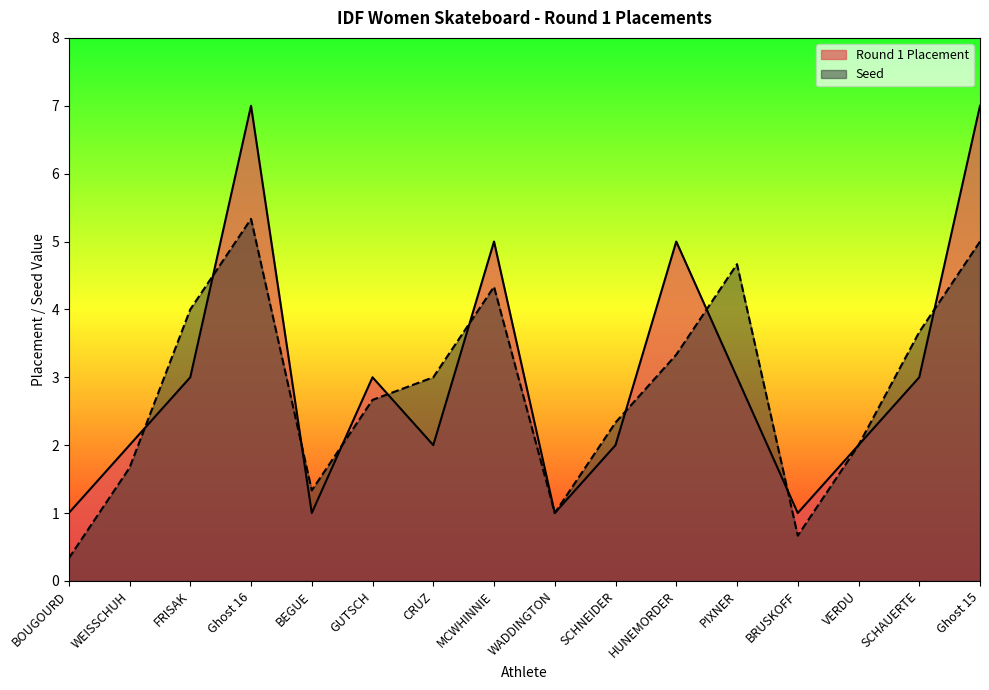

Reading right to left, list all the values displayed in this chart.

Round 1 Placement: Ghost 15=7.0	SCHAUERTE=3.0	VERDU=2.0	BRUSKOFF=1.0	PIXNER=3.0	HUNEMORDER=5.0	SCHNEIDER=2.0	WADDINGTON=1.0	MCWHINNIE=5.0	CRUZ=2.0	GUTSCH=3.0	BEGUE=1.0	Ghost 16=7.0	FRISAK=3.0	WEISSCHUH=2.0	BOUGOURD=1.0
Seed: Ghost 15=5.0	SCHAUERTE=3.7	VERDU=2.0	BRUSKOFF=0.7	PIXNER=4.7	HUNEMORDER=3.3	SCHNEIDER=2.3	WADDINGTON=1.0	MCWHINNIE=4.3	CRUZ=3.0	GUTSCH=2.7	BEGUE=1.3	Ghost 16=5.3	FRISAK=4.0	WEISSCHUH=1.7	BOUGOURD=0.3